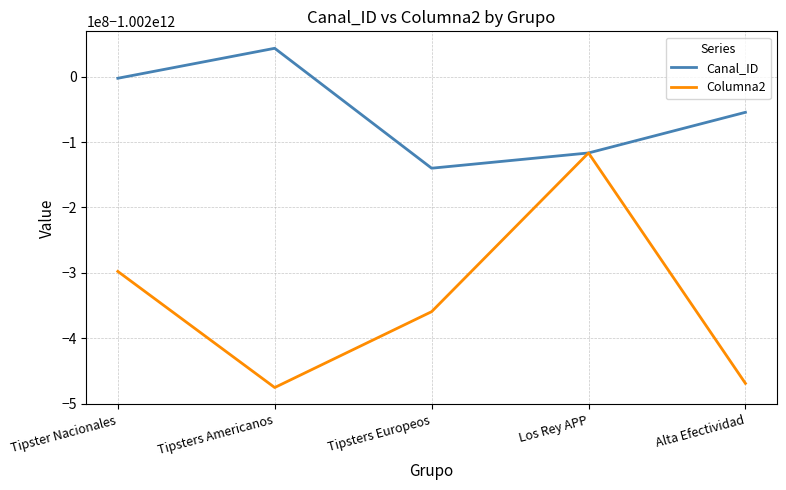

What are all the series names shown in the legend?

Canal_ID, Columna2